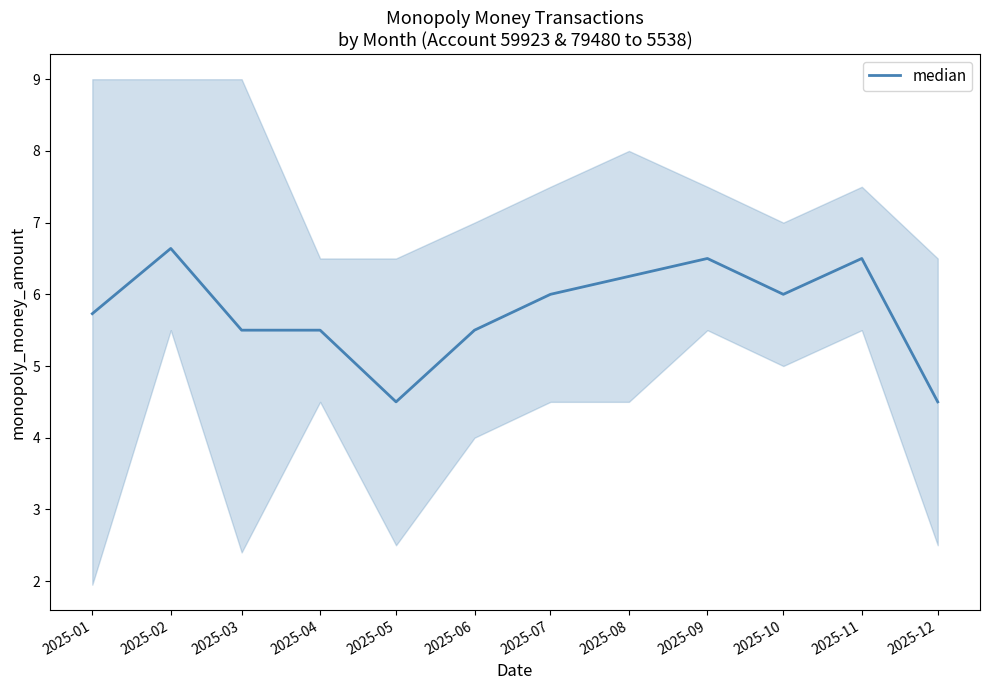

What is the ratio of the value at 2025-07 to the value at 2025-04?

1.1